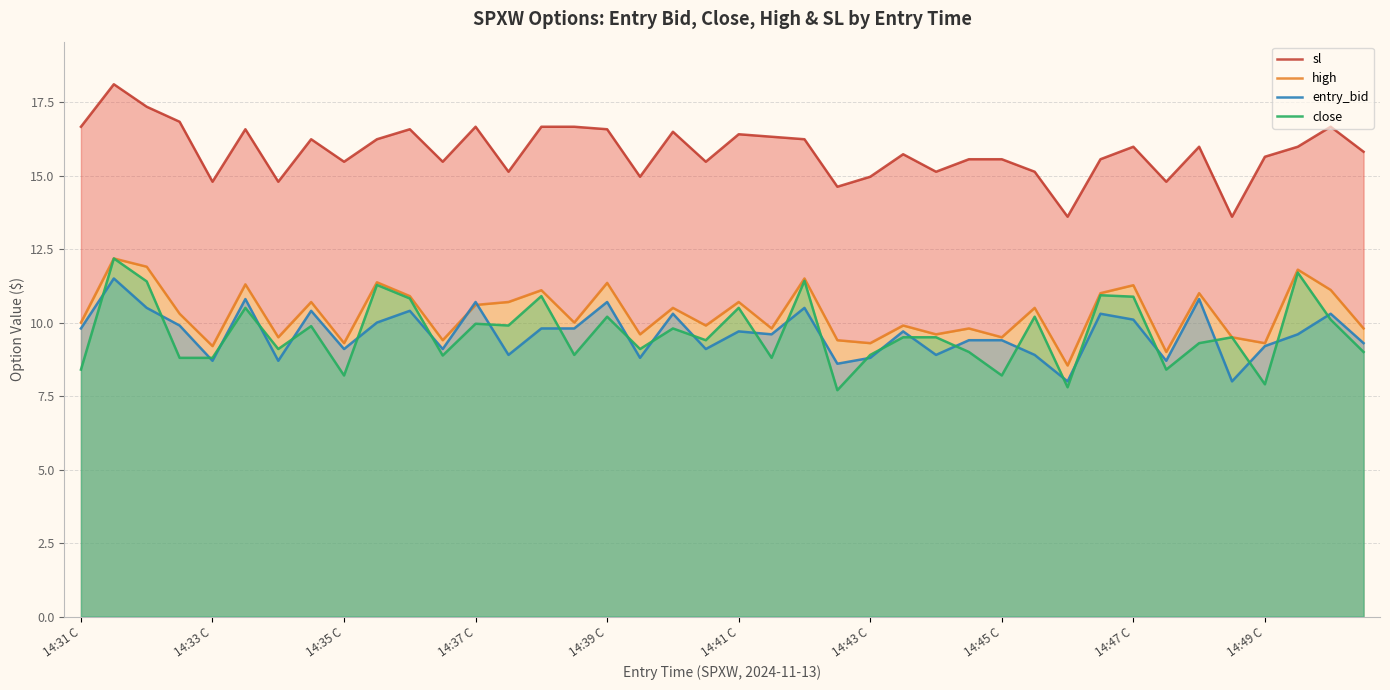

What is the highest value of the high series?

12.2